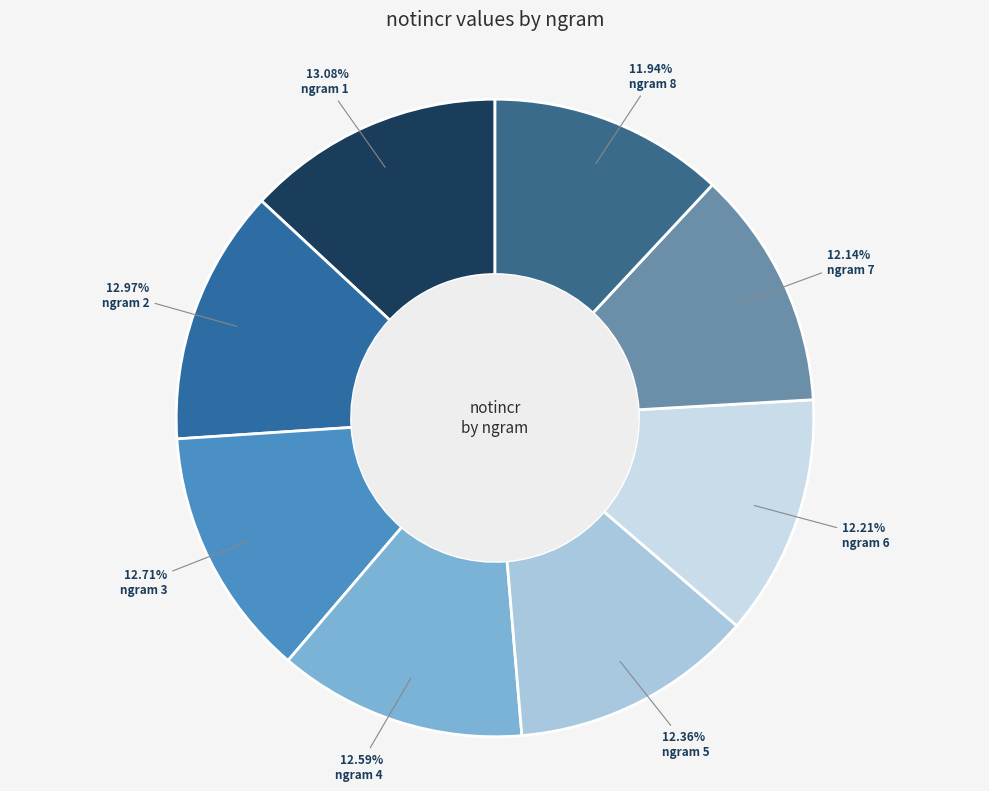

Which slice is the smallest?

8